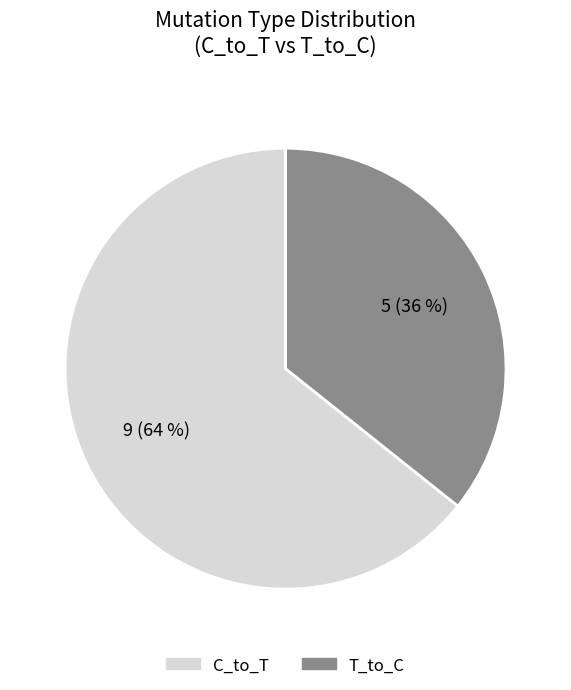

Is the sum of C_to_T and T_to_C greater than half?

Yes